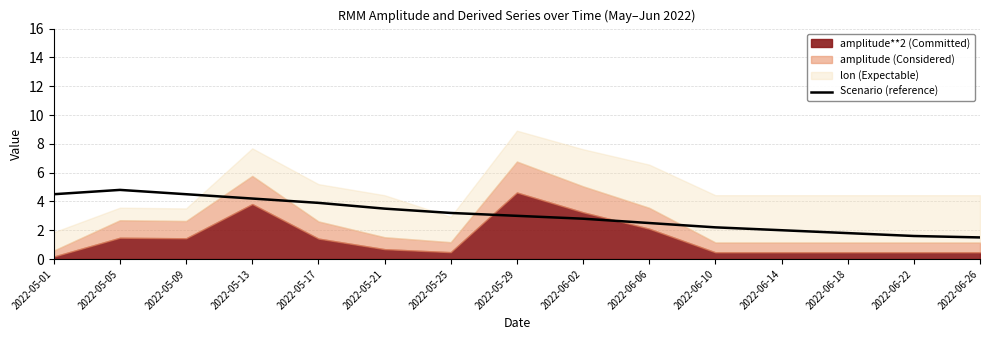

Reading right to left, transcribe all the data shown in this chart.

2022-06-26=1.5	2022-06-22=1.6	2022-06-18=1.8	2022-06-14=2.0	2022-06-10=2.2	2022-06-06=2.5	2022-06-02=2.8	2022-05-29=3.0	2022-05-25=3.2	2022-05-21=3.5	2022-05-17=3.9	2022-05-13=4.2	2022-05-09=4.5	2022-05-05=4.8	2022-05-01=4.5